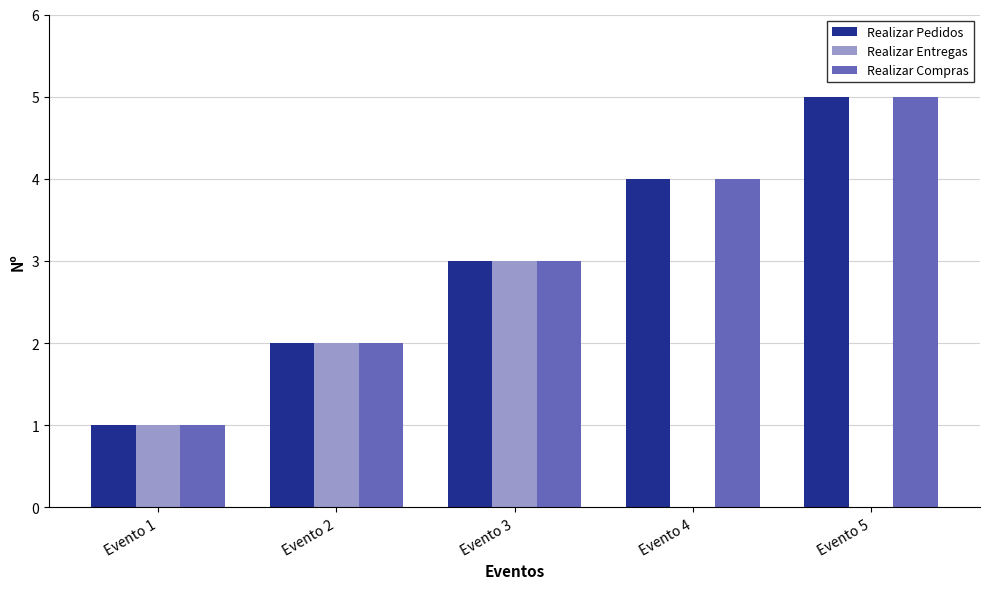

Which category has the highest value across all series?

Evento 5